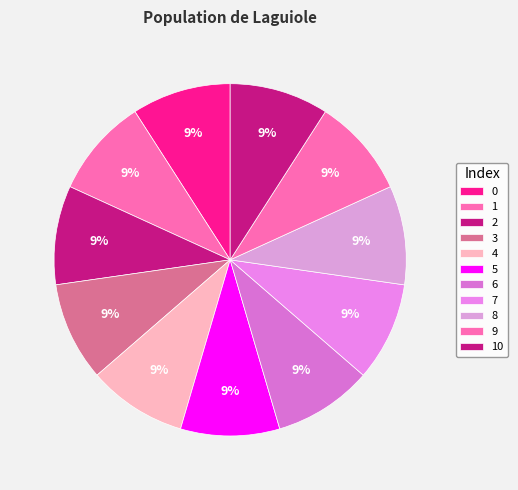

How many segments does this pie chart have?

11